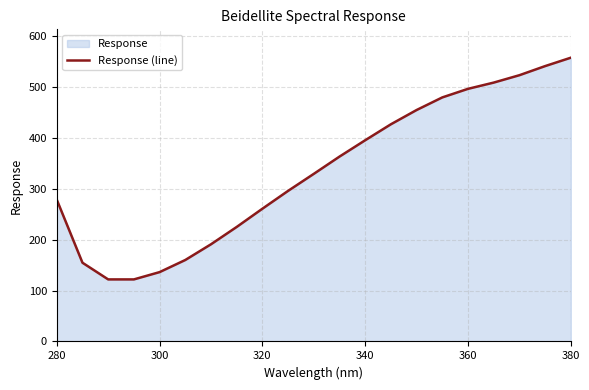

At which category does the chart reach its peak across all series?

380